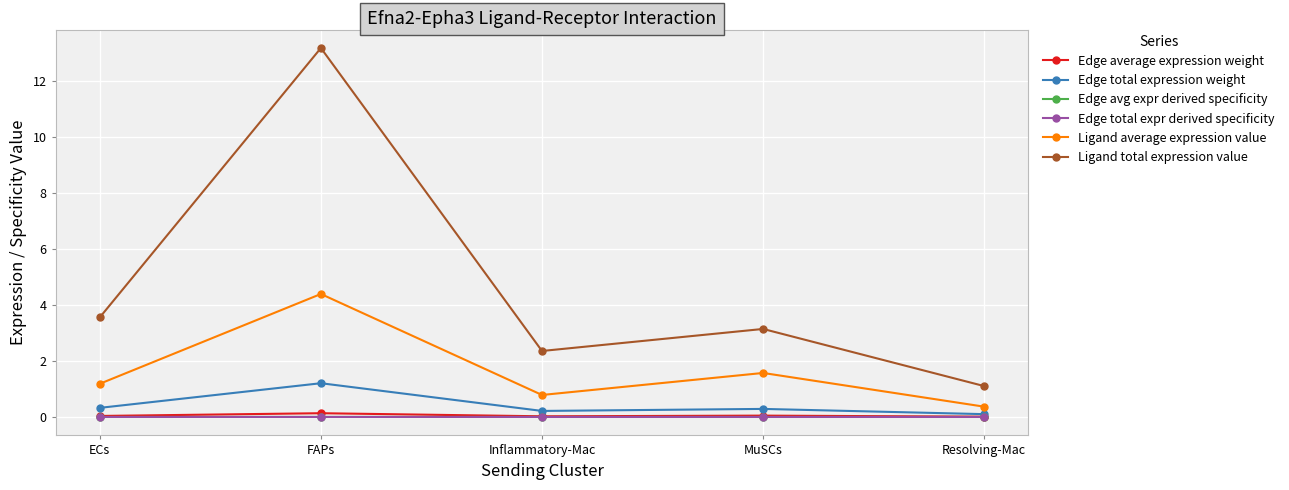

Does the chart display data point markers on the line(s)?

Yes